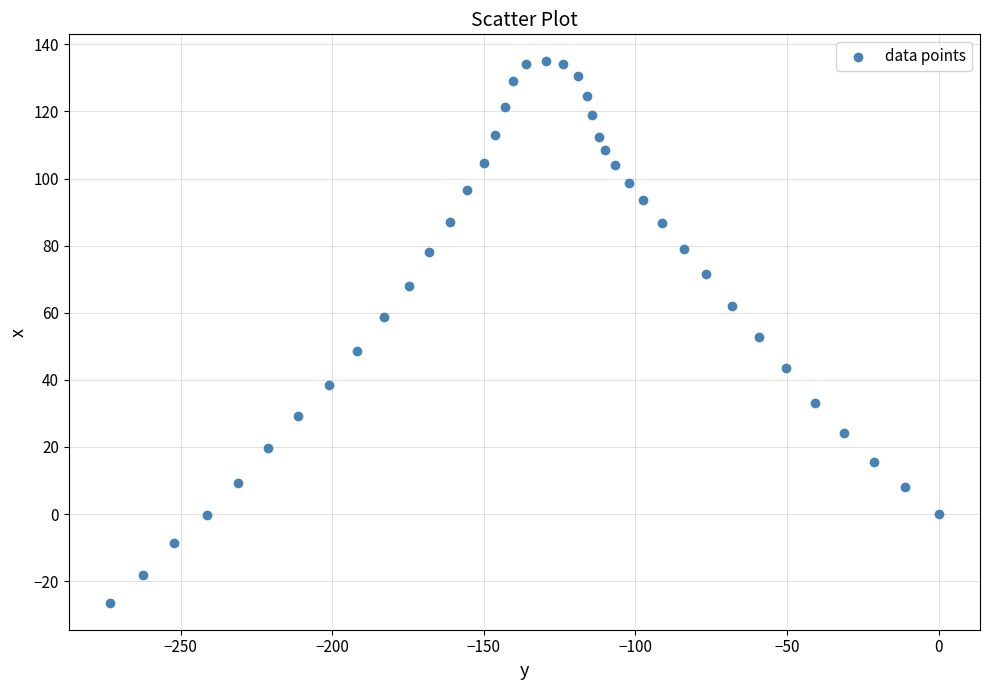

What is the range of Y values (max minus min)?

161.3